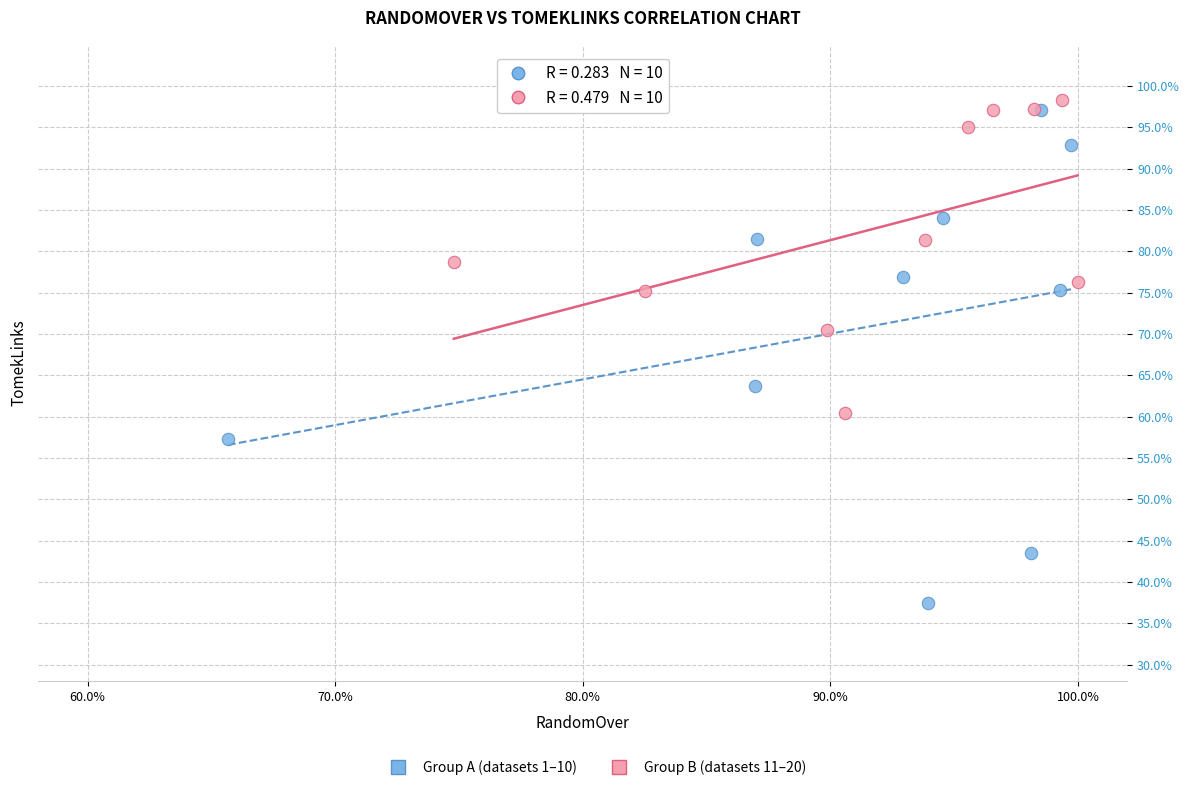

Which series contains the highest Y value?

Group B (datasets 11–20)